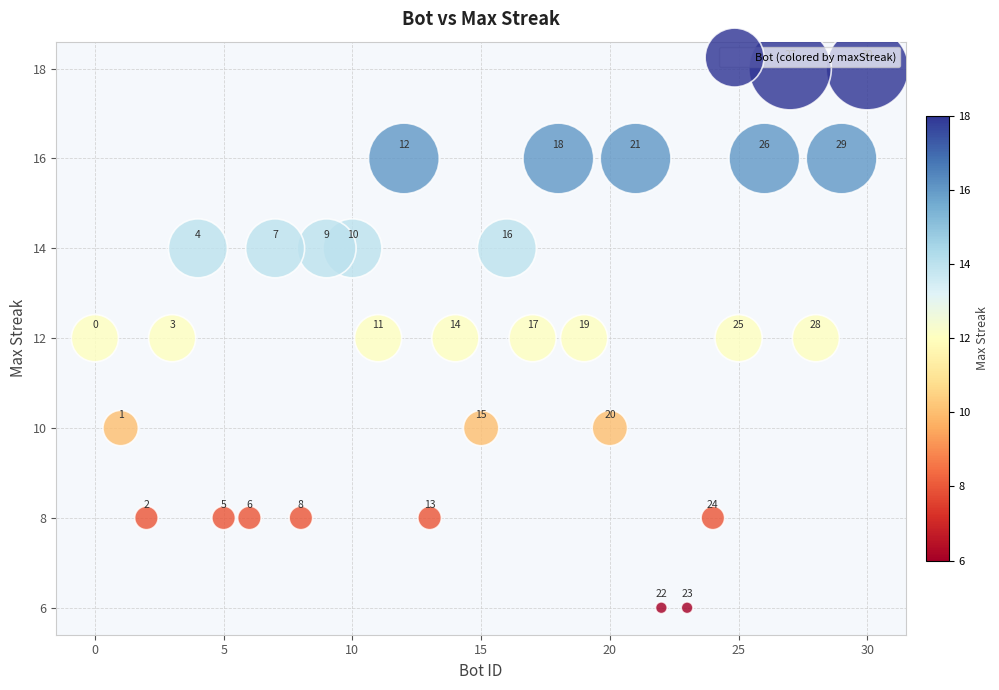

What is the range of X values (max minus min)?

30